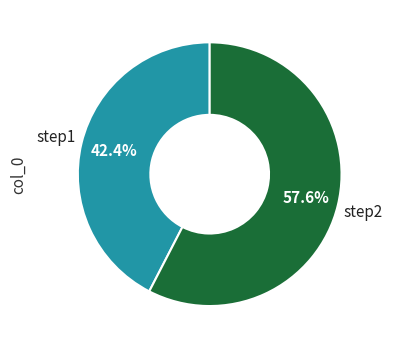

What percentage is NOT represented by step1?

57.6%